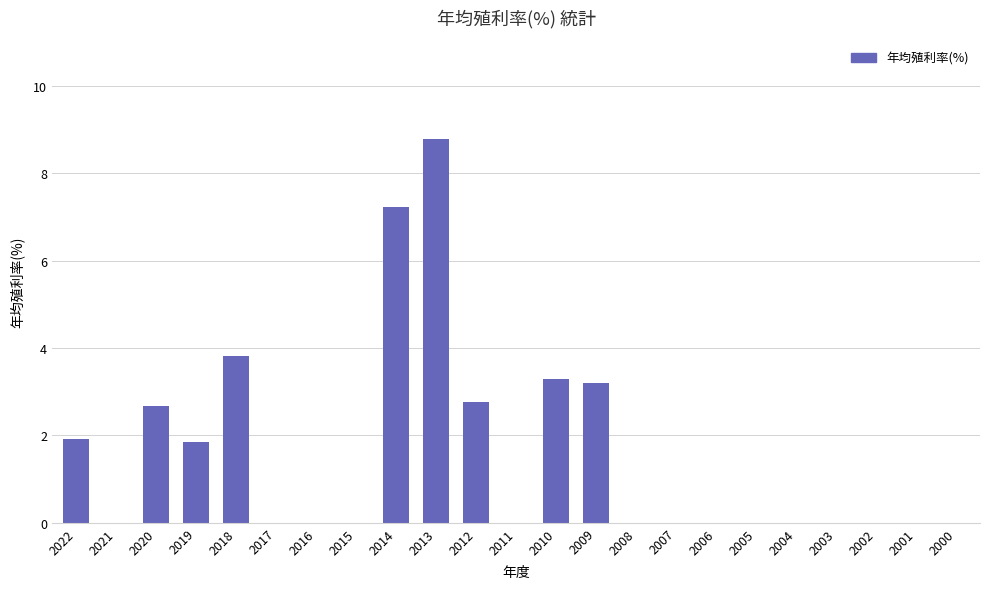

What is the maximum value shown in the chart?

8.8